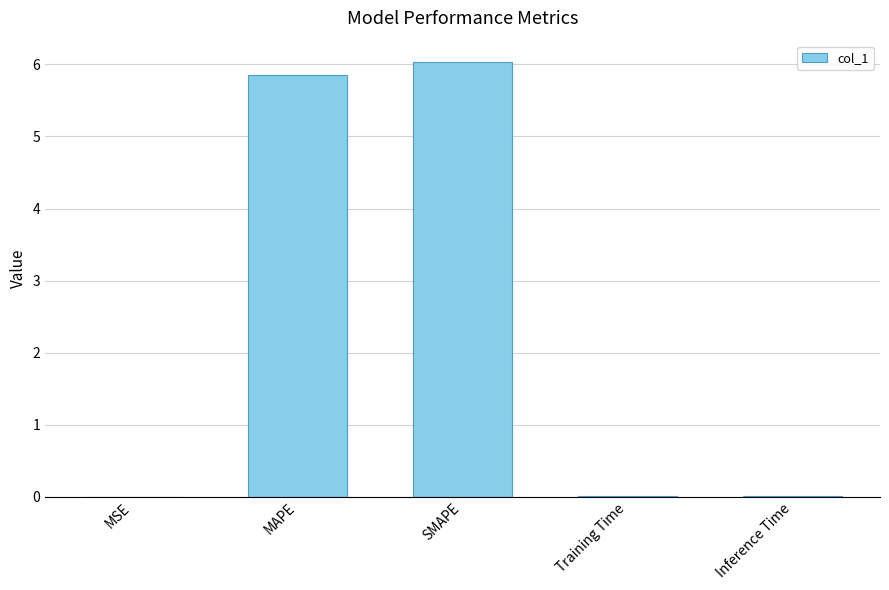

Approximately how many times larger is the value at MAPE compared to SMAPE?

1.0